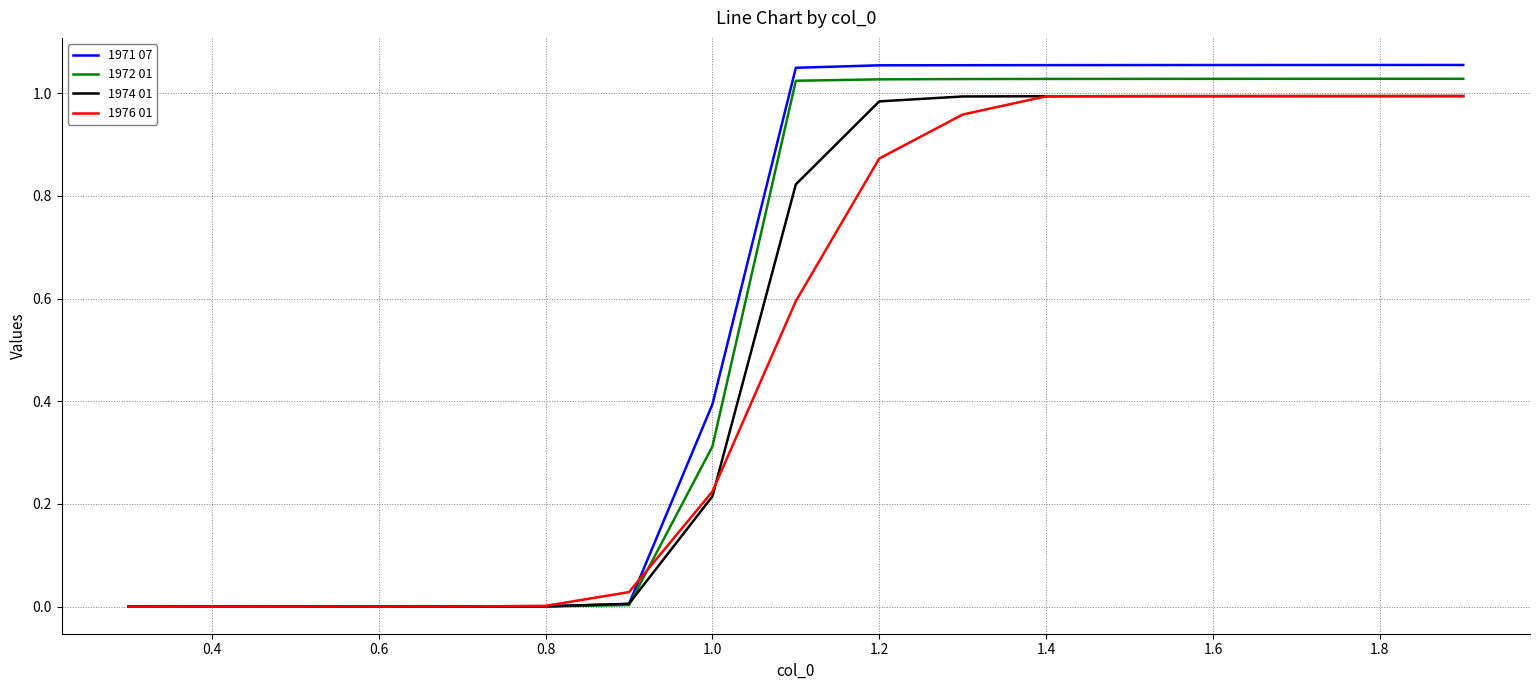

What are all the series names shown in the legend?

1971 07, 1972 01, 1974 01, 1976 01